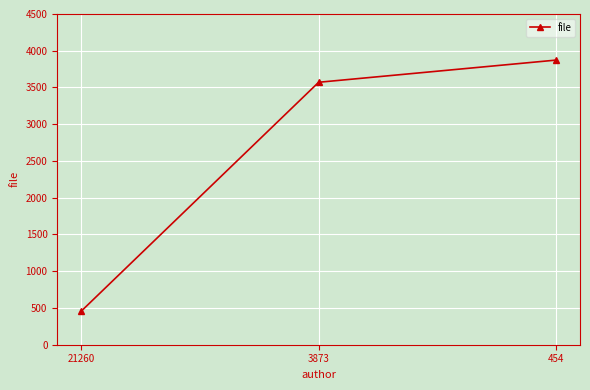

What is the ratio of the value at 454 to the value at 3873?

1.1